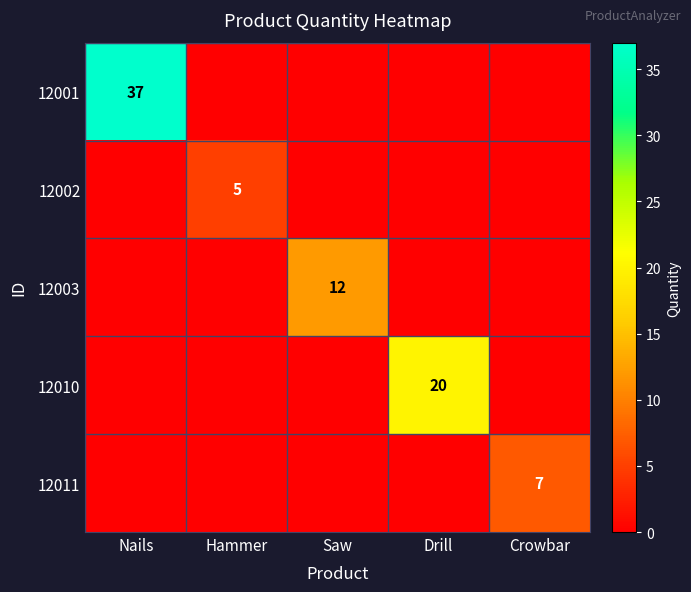

Is it true that 12001 equals 37 at Nails?

True